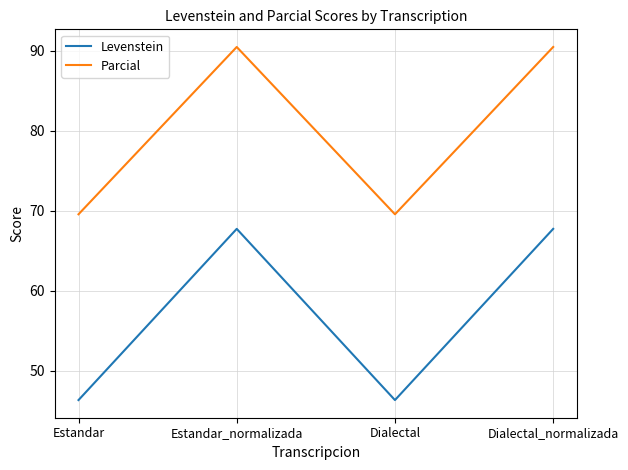

True or false: Levenstein and Parcial intersect in this chart.

False